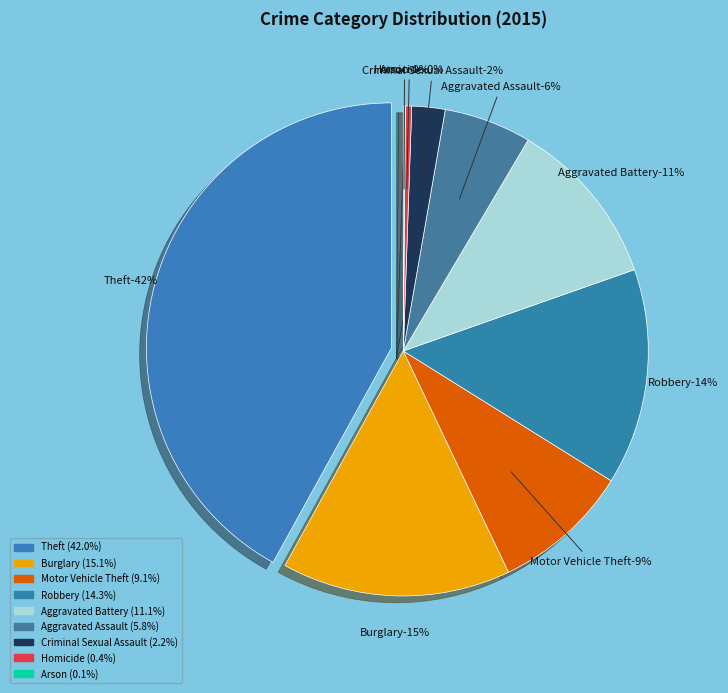

How many slices are in this pie chart?

9